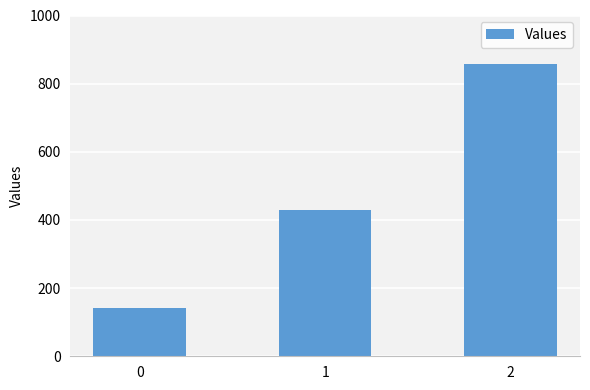

The value at 0 is 201.6. True or false?

False